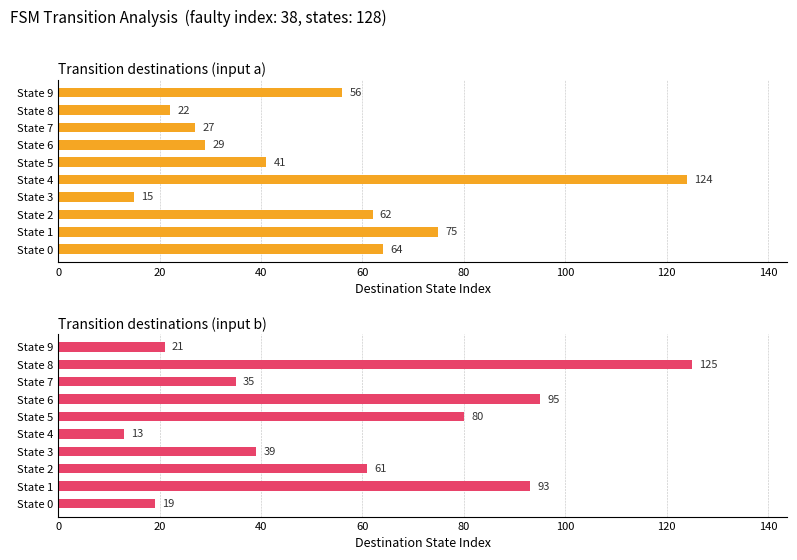

What are all the series names shown in the legend?

Transition destinations (input a), Transition destinations (input b)